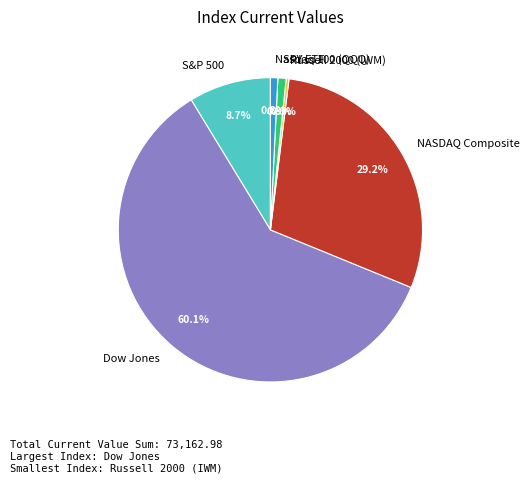

Which slice is the largest?

Dow Jones